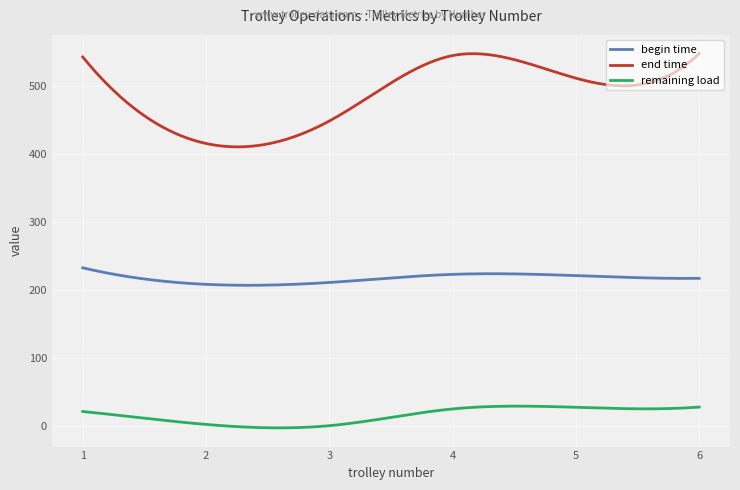

True or false: end time and remaining load intersect in this chart.

False